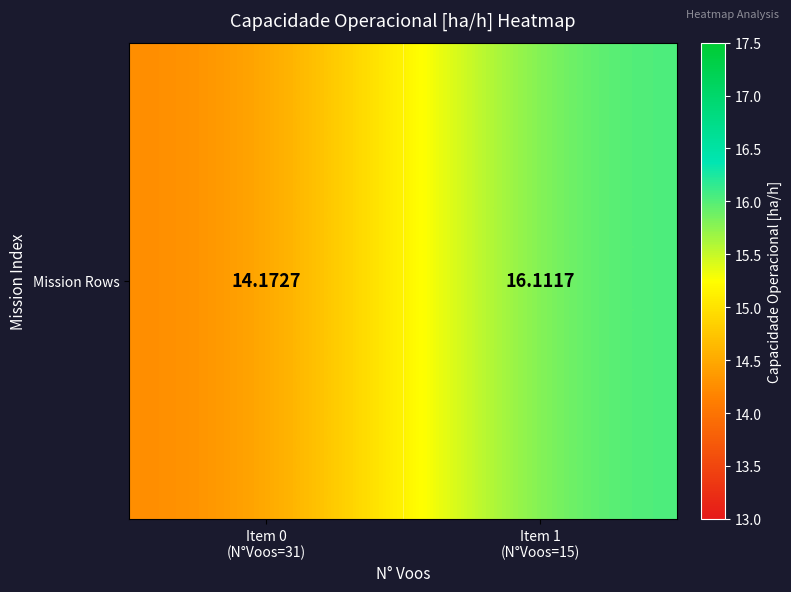

The chart shows a value of 16.1 at Item 1
(N°Voos=15). True or false?

True